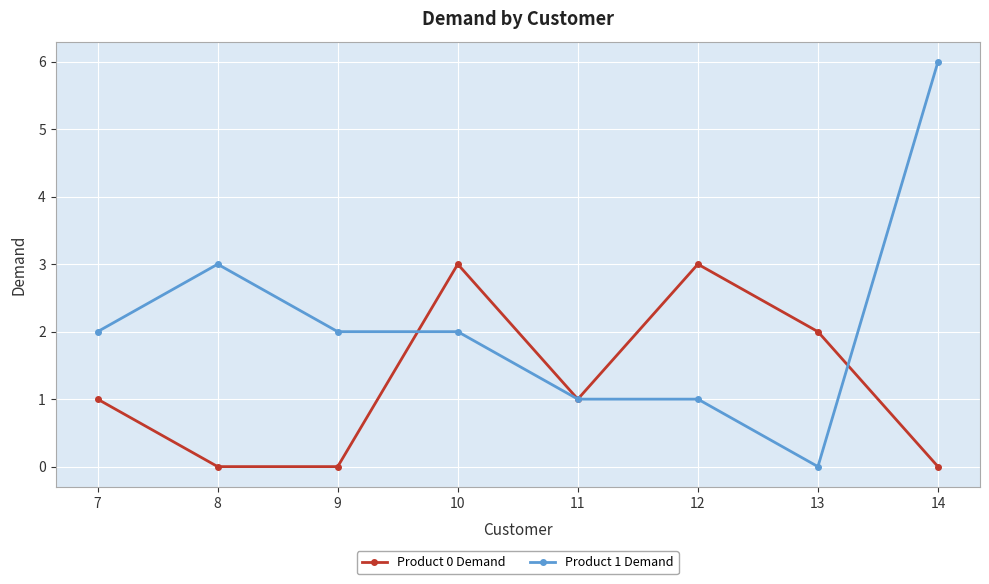

True or false: Product 0 Demand and Product 1 Demand intersect in this chart.

True